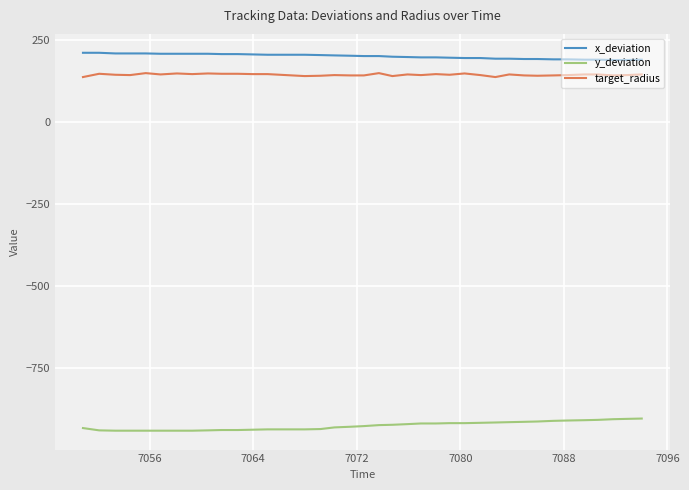

Which series has the largest total across all categories?

x_deviation